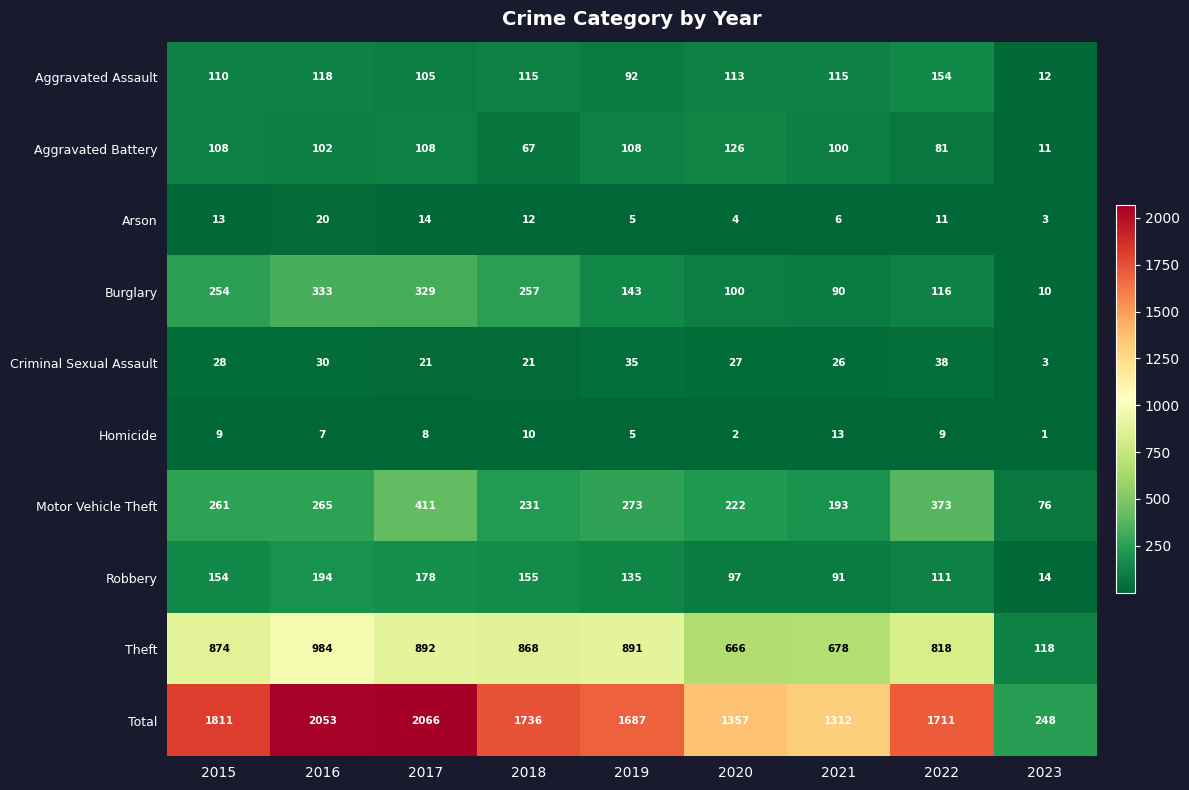

At which label is Burglary closest to 171?

2019